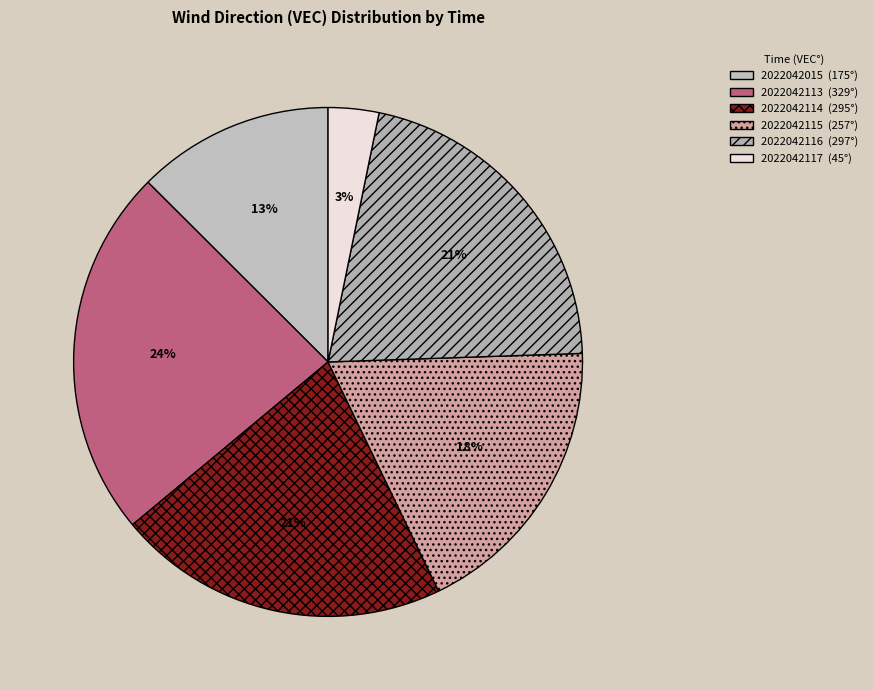

To the nearest percent, what percentage of the pie is 2022042114?

21%